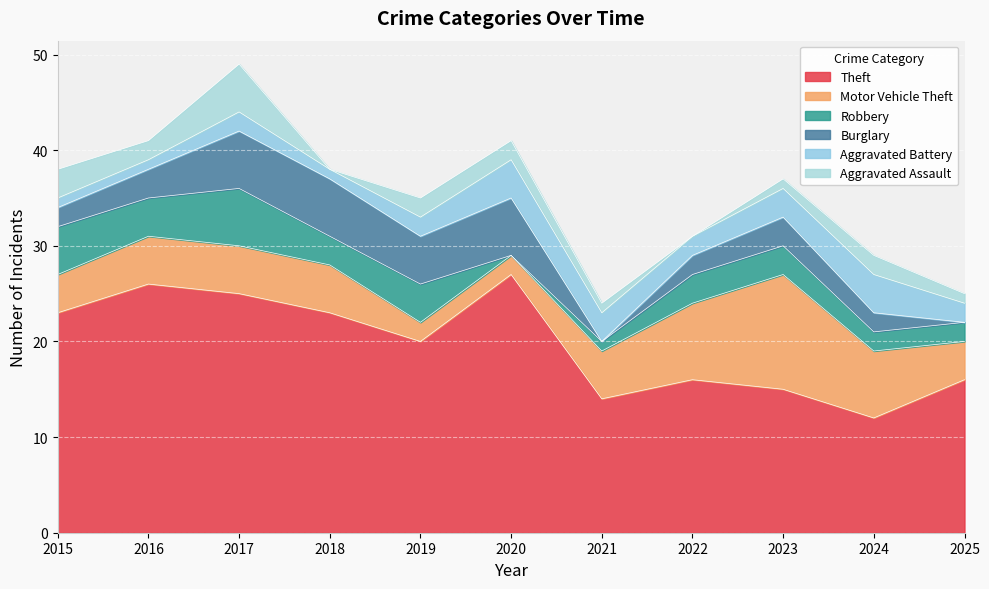

How many Motor Vehicle Theft values are between 4 and 7?

7